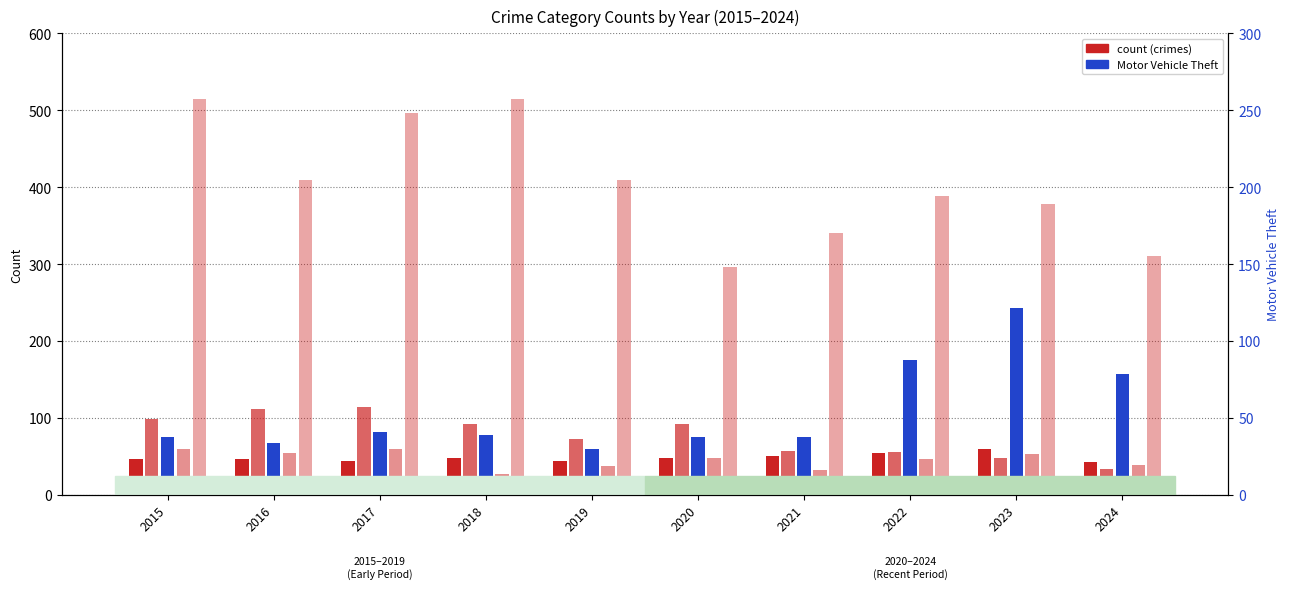

Reading left to right, extract all data points from this chart.

Aggravated Assault: 46	46	44	48	44	48	50	55	59	43
Burglary: 98	112	114	92	72	92	57	56	48	34
Motor Vehicle Theft: 75	67	82	78	60	75	75	175	243	157
Robbery: 59	54	60	27	38	48	32	46	53	39
Theft: 515	409	497	515	409	296	341	388	378	311